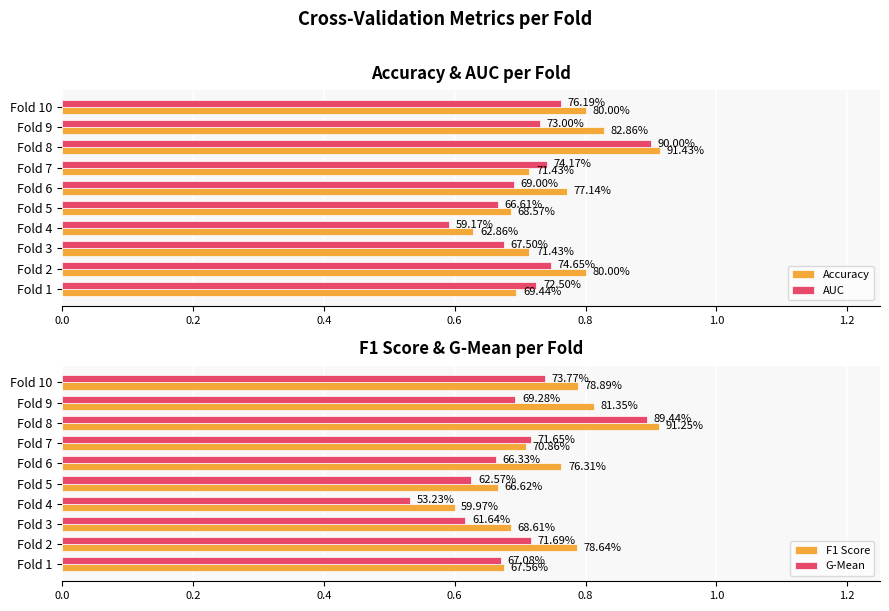

How many groups of bars are there?

10